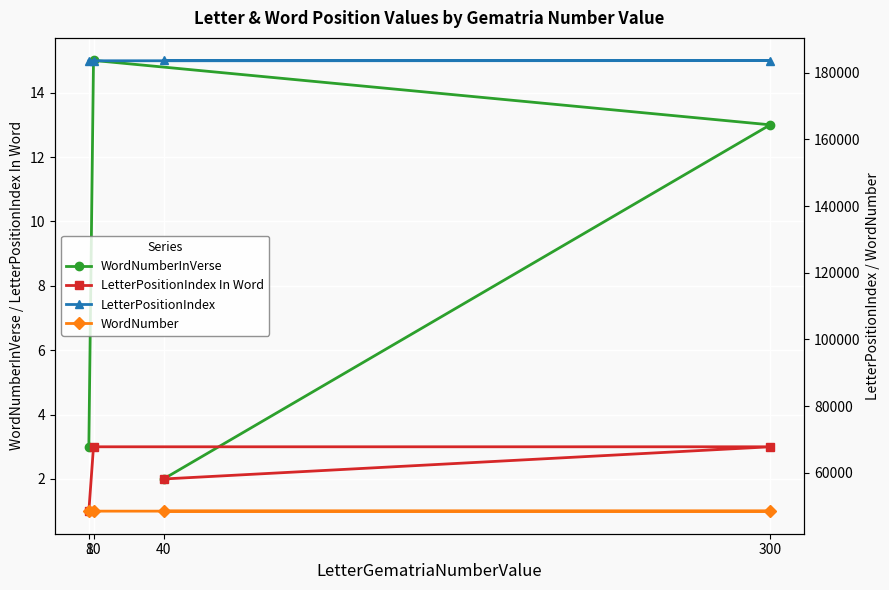

Read the WordNumberInVerse value at 8.

3